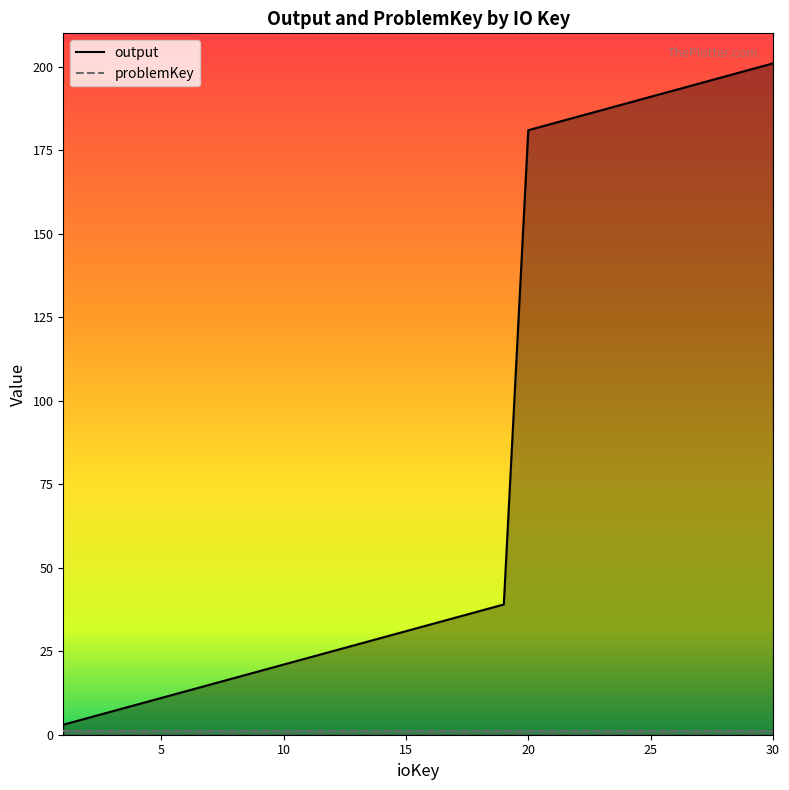

List the labels in order of value, smallest first.

1, 2, 3, 4, 5, 6, 7, 8, 9, 10, 11, 12, 13, 14, 15, 16, 17, 18, 19, 20, 21, 22, 23, 24, 25, 26, 27, 28, 29, 30